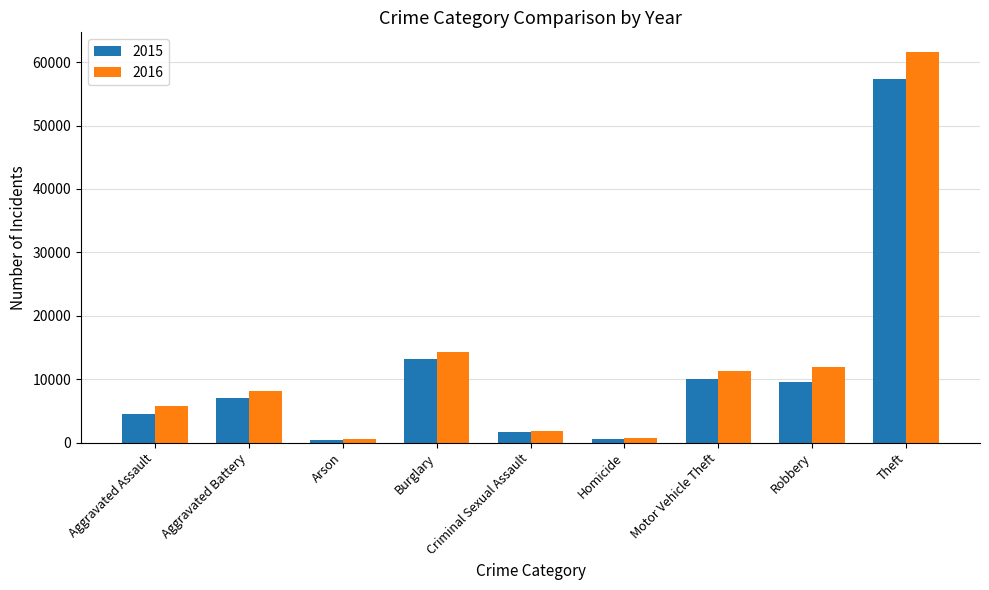

What is the maximum value shown in the chart?

61619